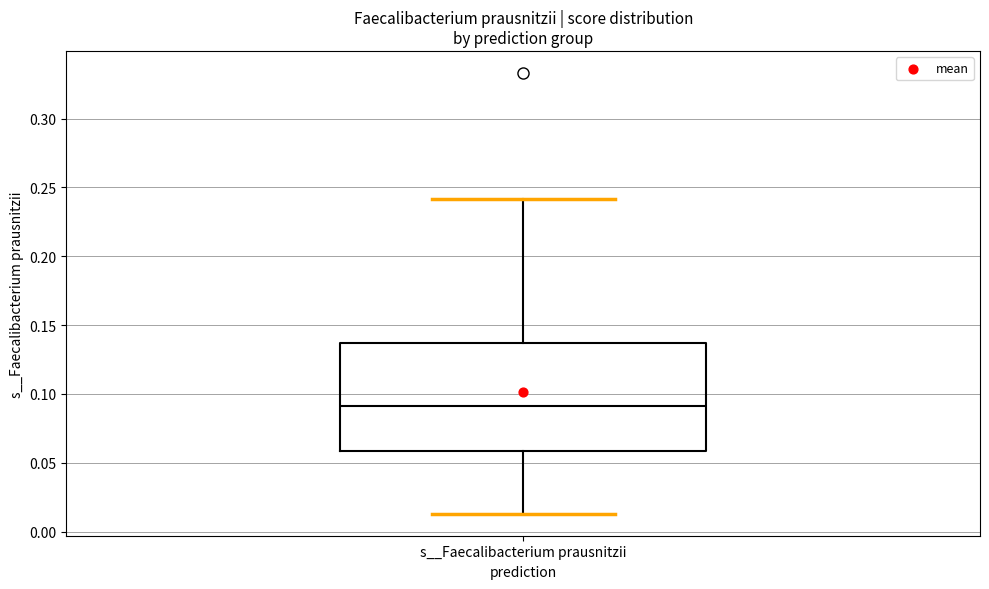

Transcribe this box plot: give where the median line is, the range the box spans, and where the two whiskers end, as read against the y-axis. The values are not printed on the chart, so give them approximately, as read against the axis.

median 0.090, box 0.060 to 0.135, whiskers 0.015 to 0.240